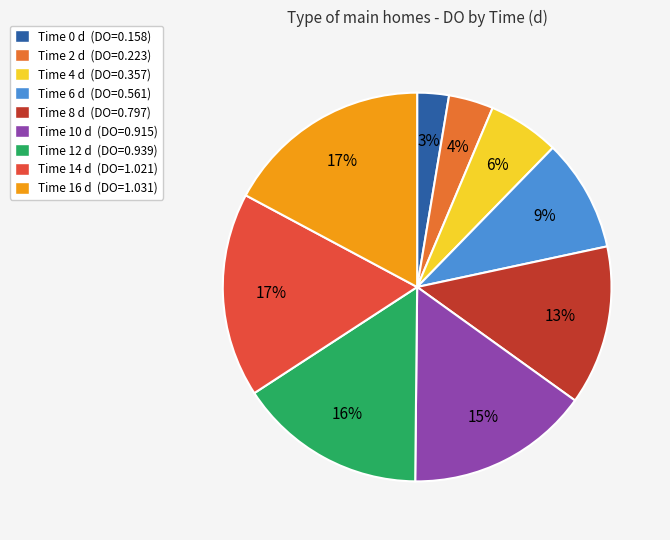

Count the number of slices in the pie.

9